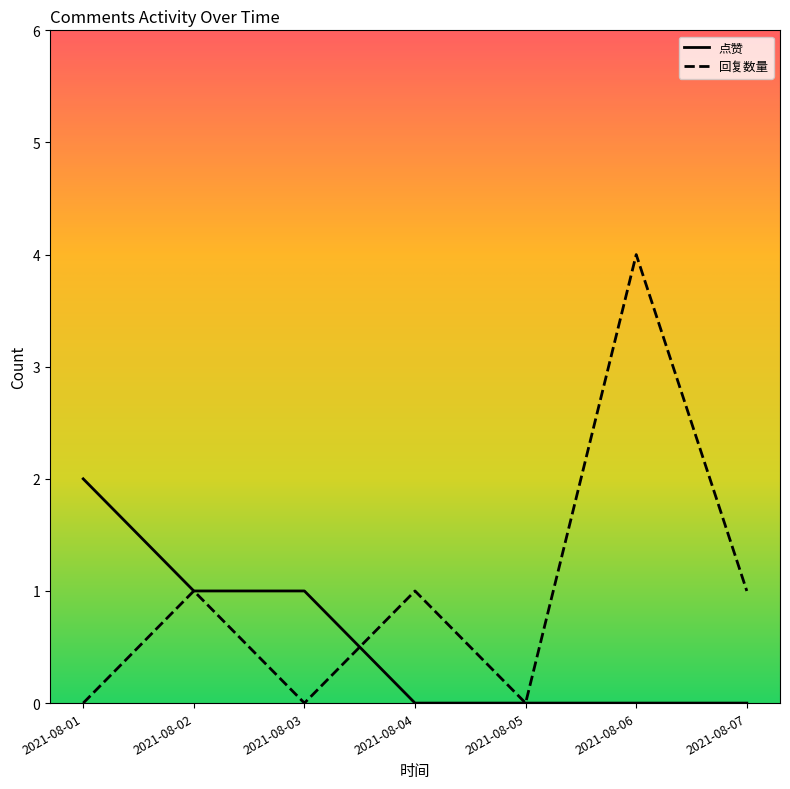

Which series changed the most between 2021-08-02 and 2021-08-03?

回复数量